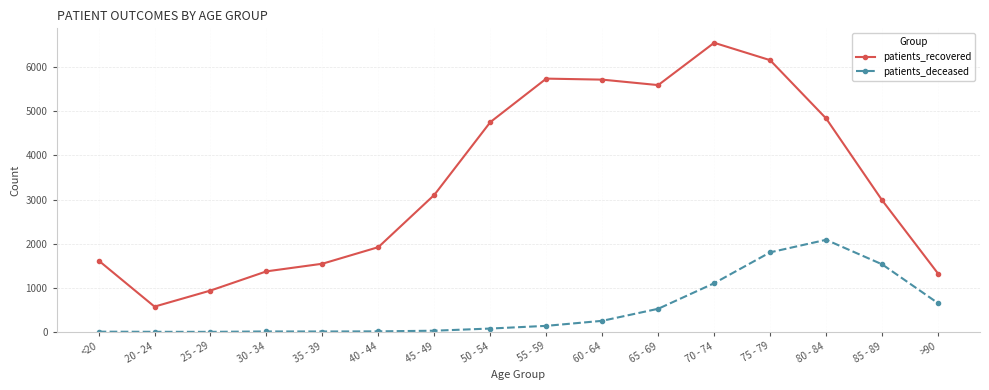

Between 35 - 39 and >90, which series saw the biggest shift?

patients_deceased